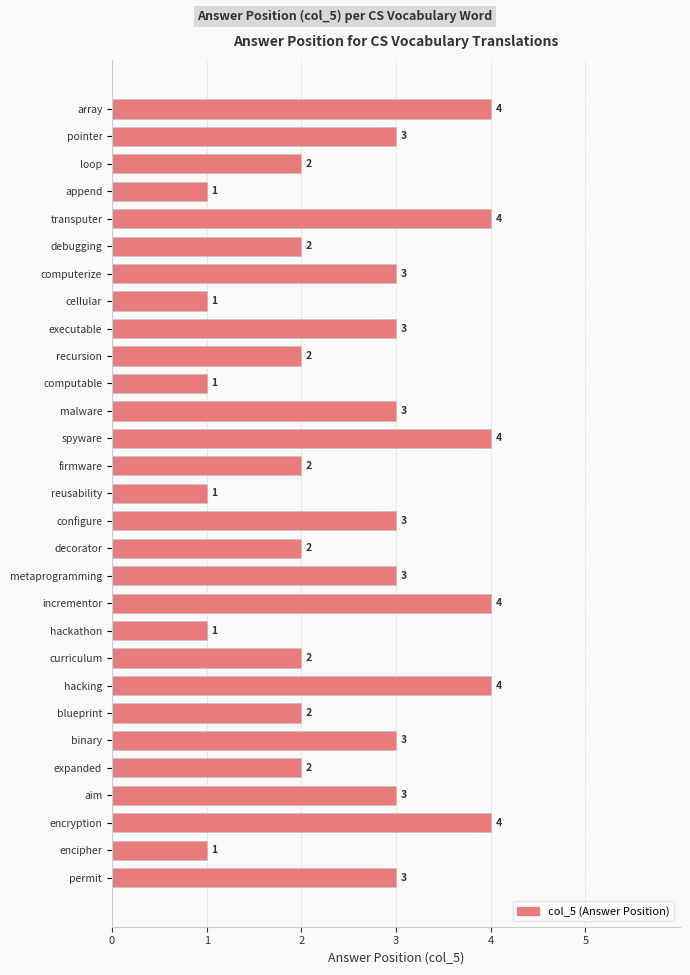

What is the greatest value displayed?

4